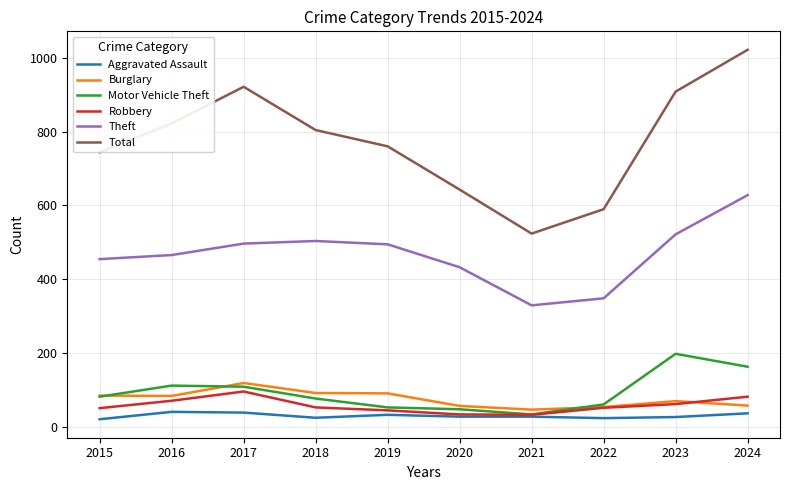

Which category has the highest value across all series?

2024